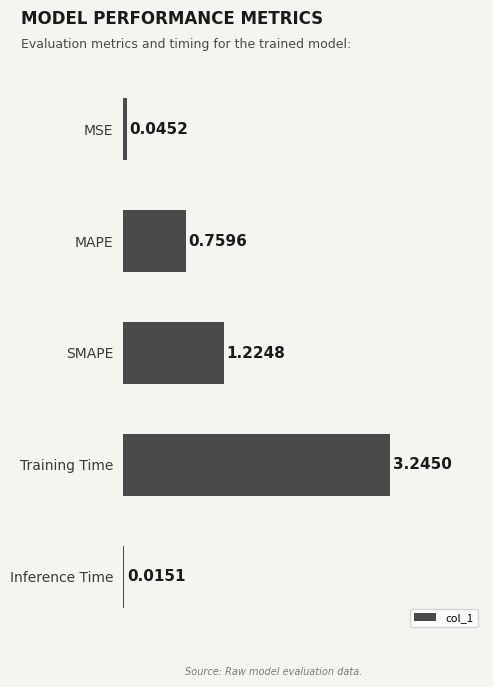

List the labels in order of value, largest first.

Training Time, SMAPE, MAPE, MSE, Inference Time